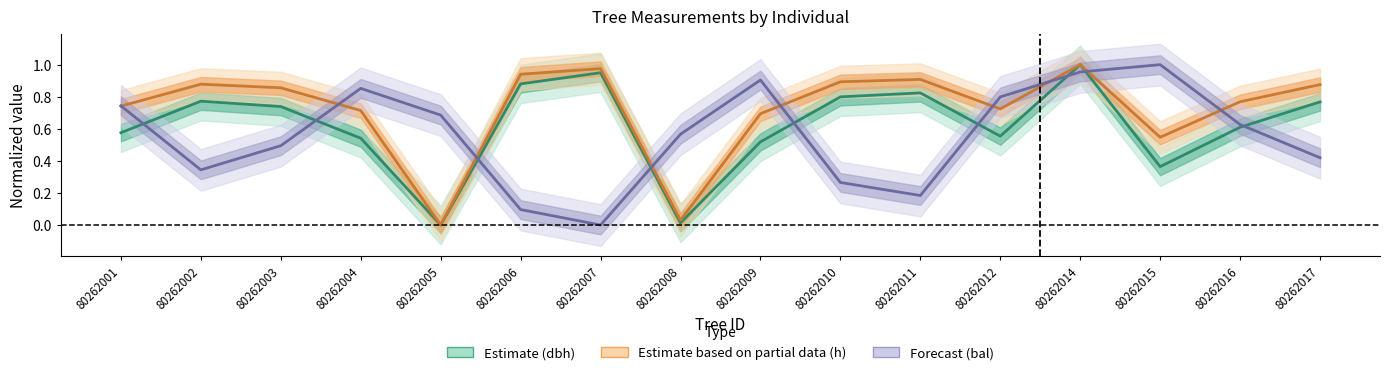

Which series changed the most between 80262009 and 80262010?

bal (Forecast)